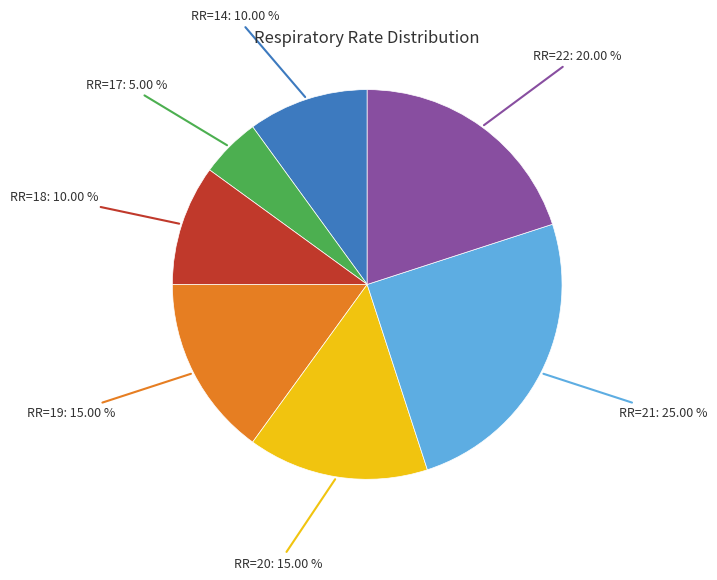

Is there a majority slice in this chart?

No